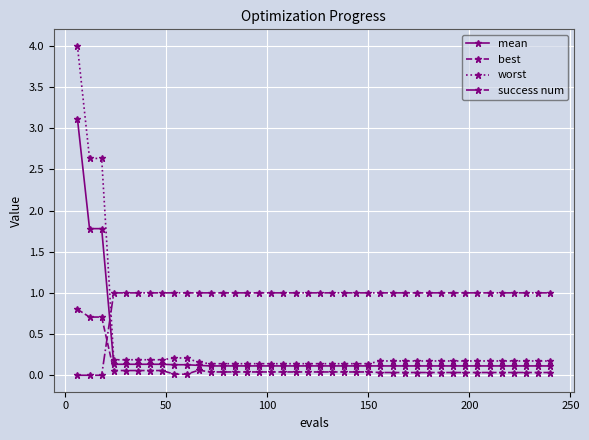

What is the highest value of the worst series?

4.0